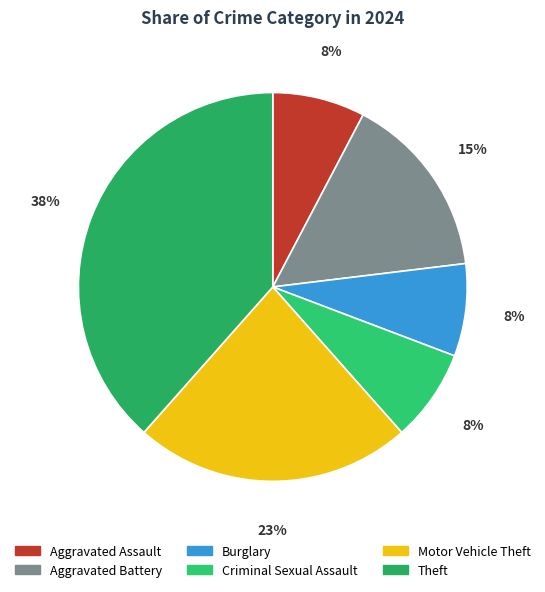

How many segments does this pie chart have?

6